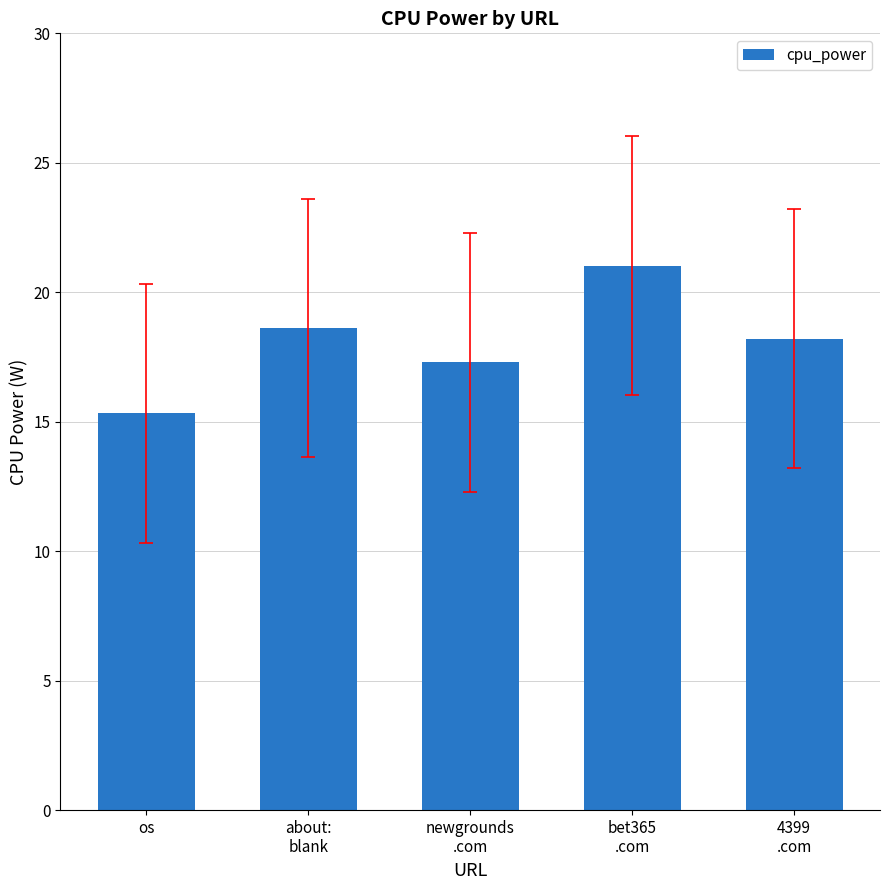

What is the minimum value shown in the chart?

15.3